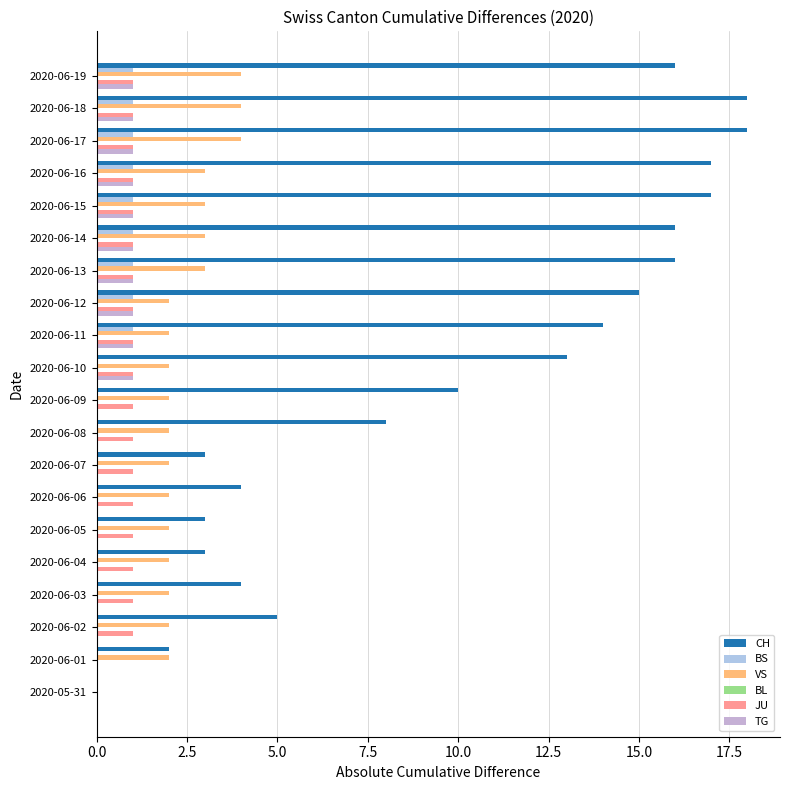

What is the label of the 18th bar from the right?

5.0